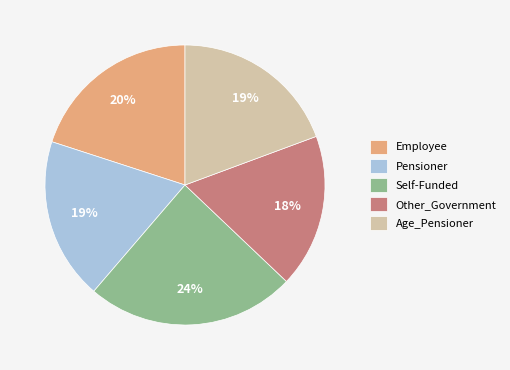

True or false: Other_Government accounts for 18% of the total.

True